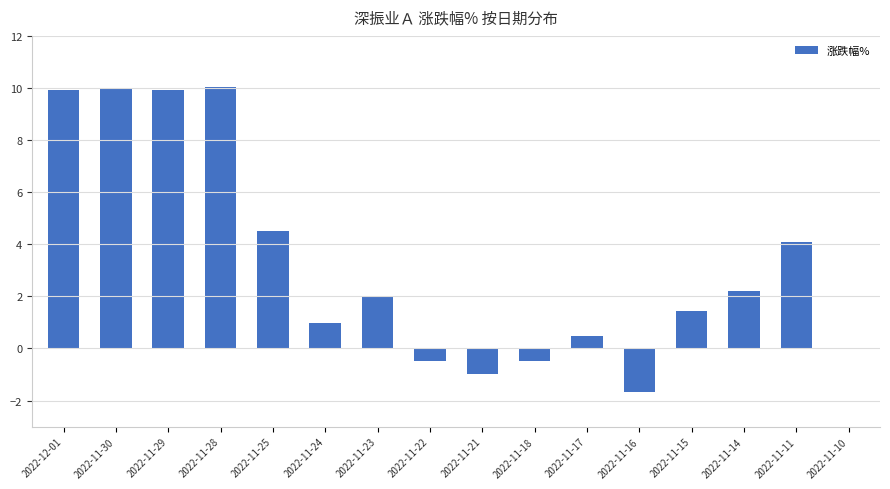

Which has a higher value, 2022-11-25 or 2022-11-11?

2022-11-25